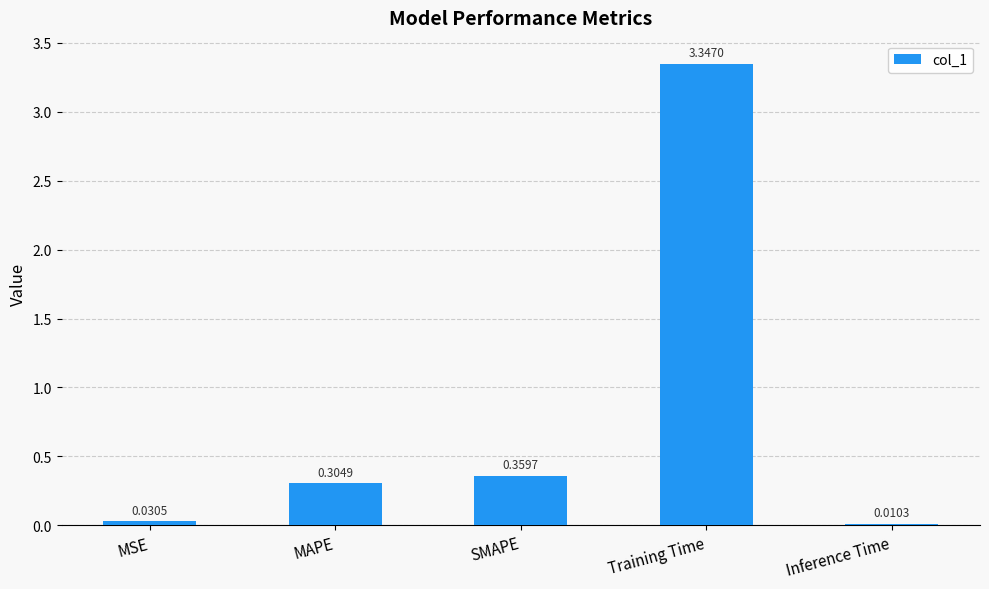

How many data points does each series have?

5